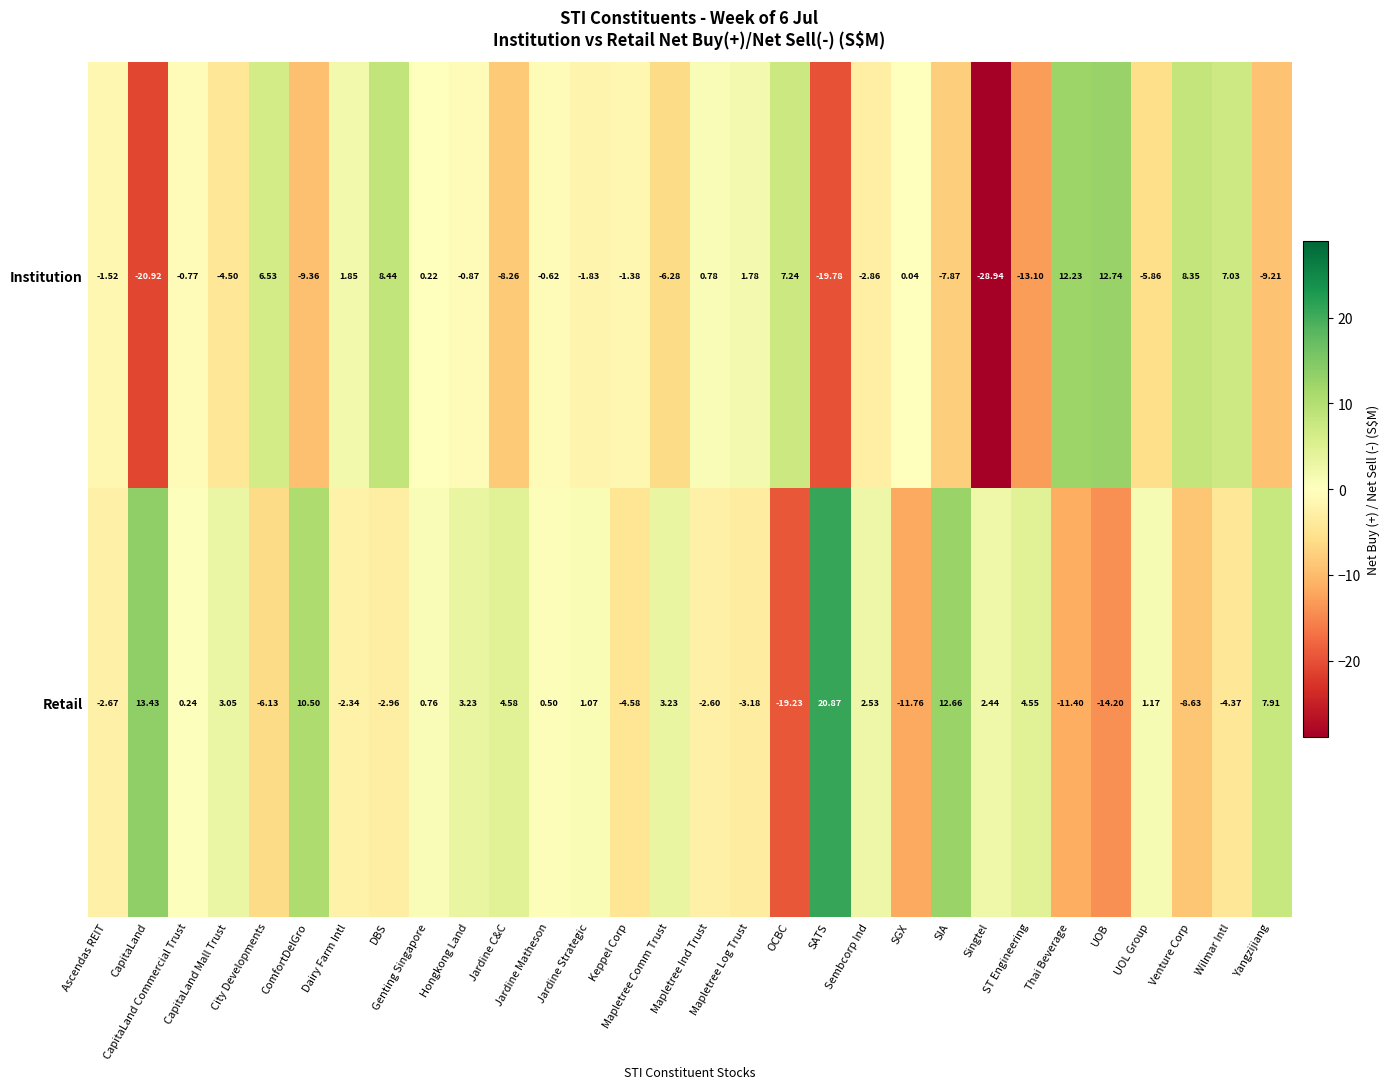

List the series in order of their peak value, highest first.

Retail, Institution